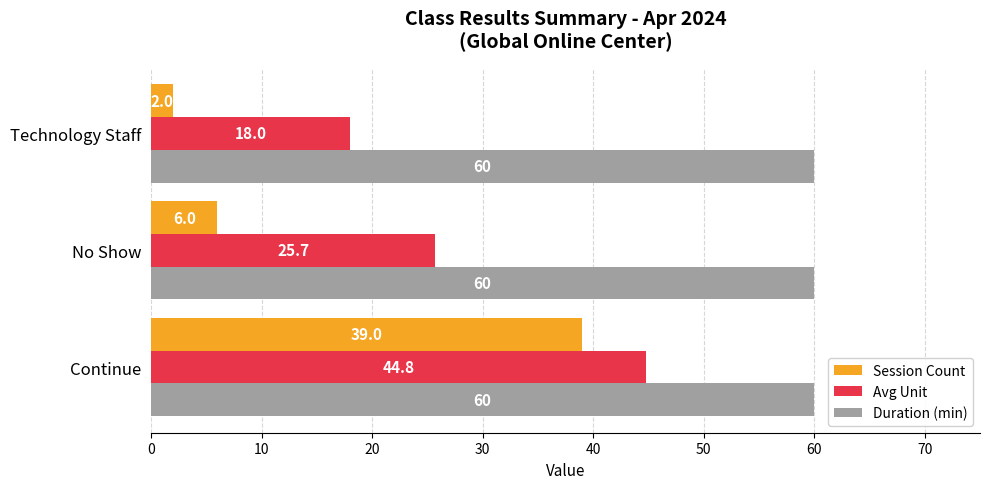

Which series has the widest spread of values?

Session Count